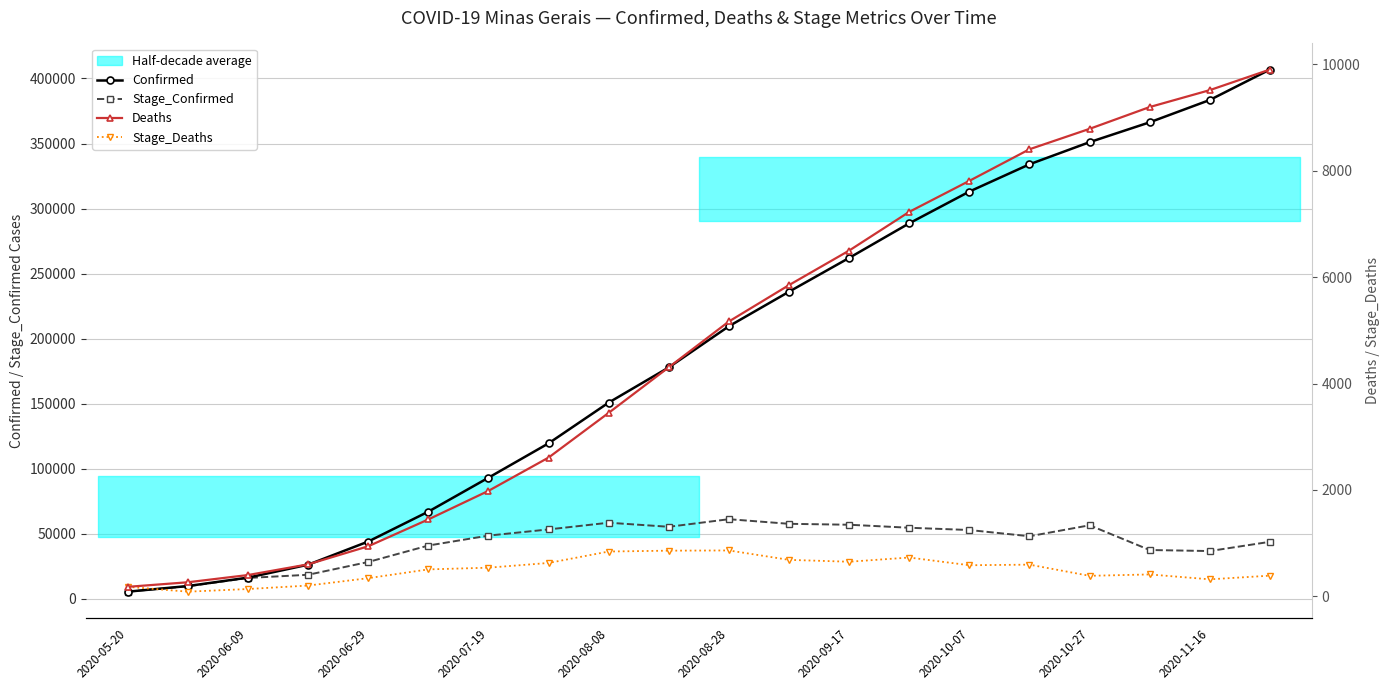

At which label is Confirmed closest to 206083?

2020-08-28